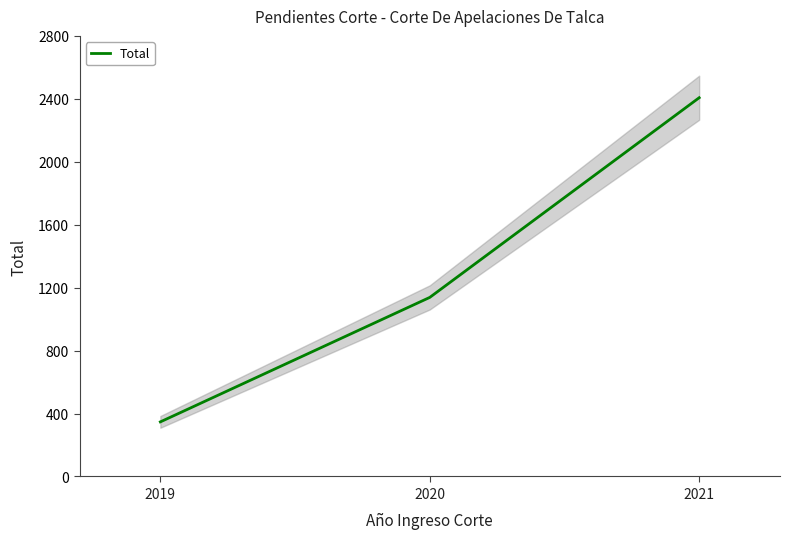

Reading left to right, list all the values displayed in this chart.

347	1138	2407